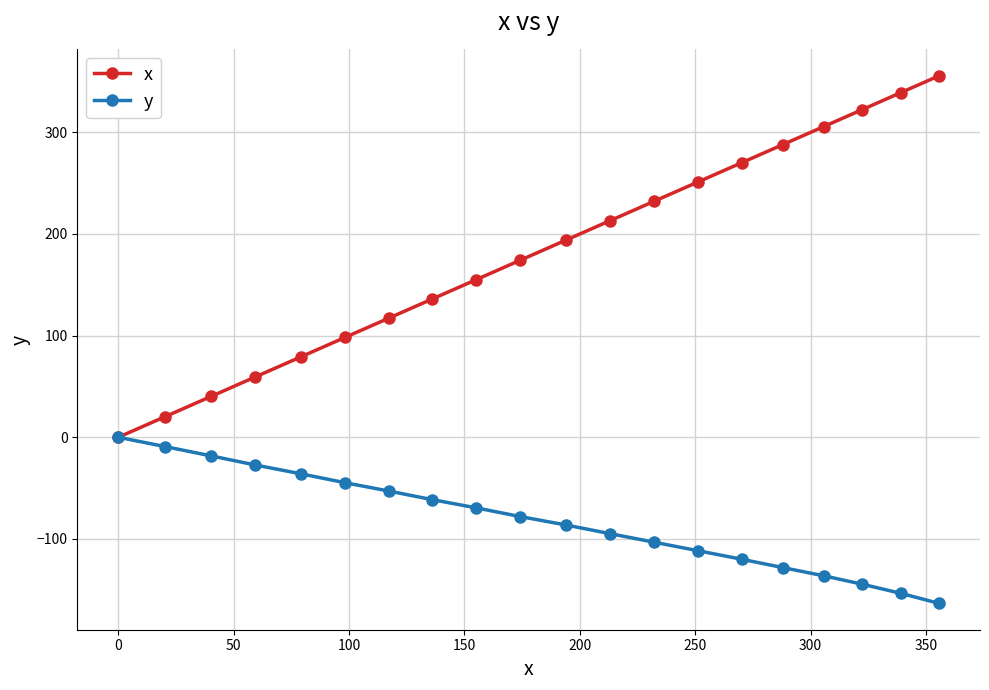

True or false: x has more than 1 points higher than both neighbors.

False